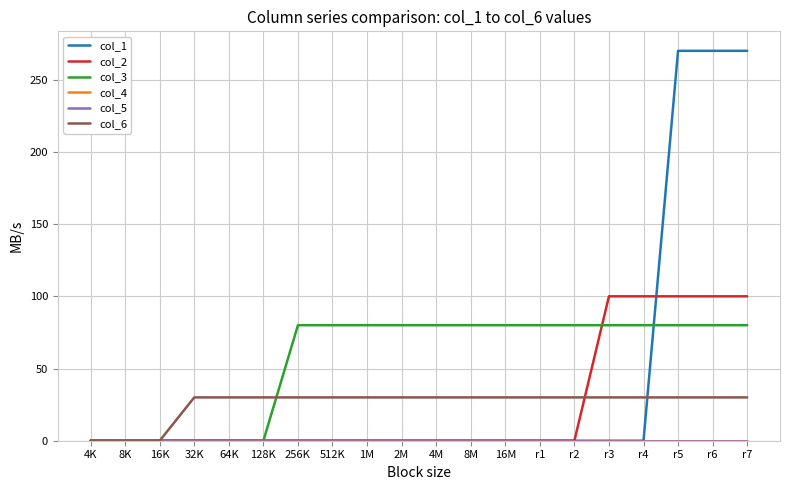

True or false: col_4 and col_1 cross at least once.

False